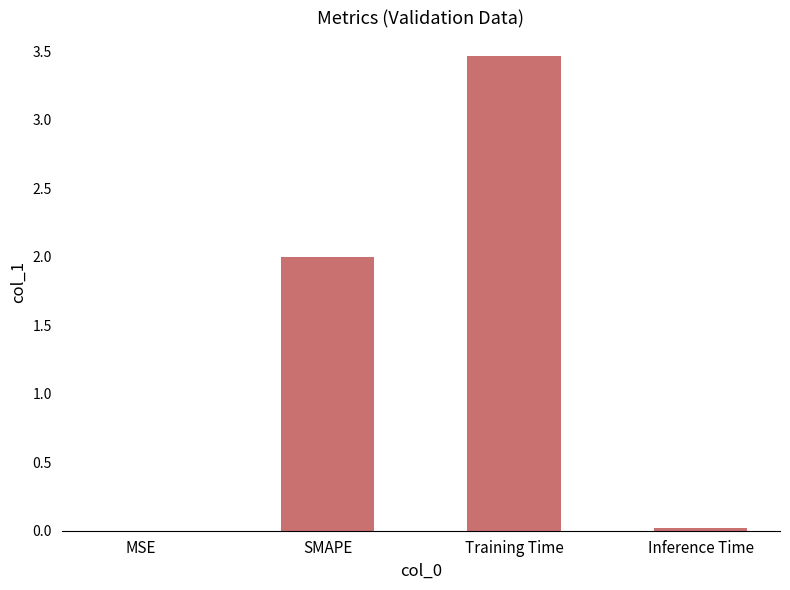

Are the bars horizontal?

No